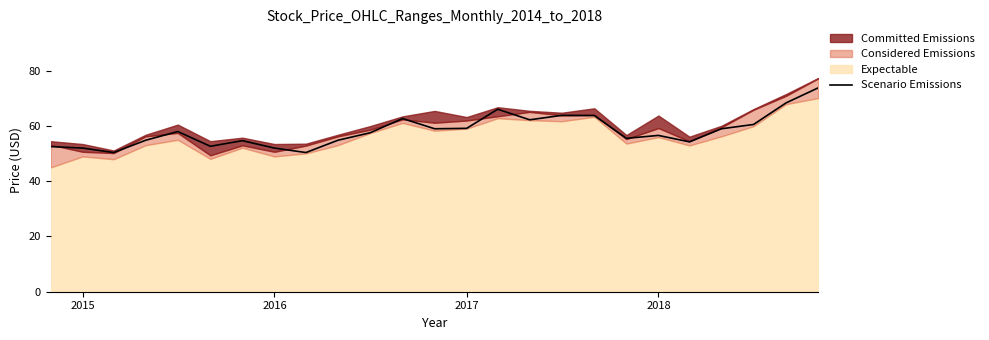

The value of Scenario Emissions at 2016 is 52.0. True or false?

True